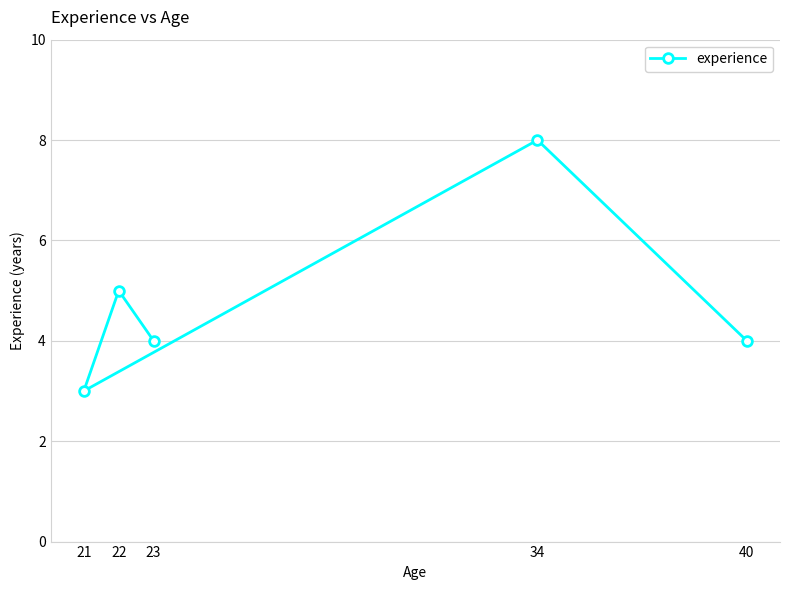

List the labels in order of value, largest first.

34, 22, 23, 40, 21